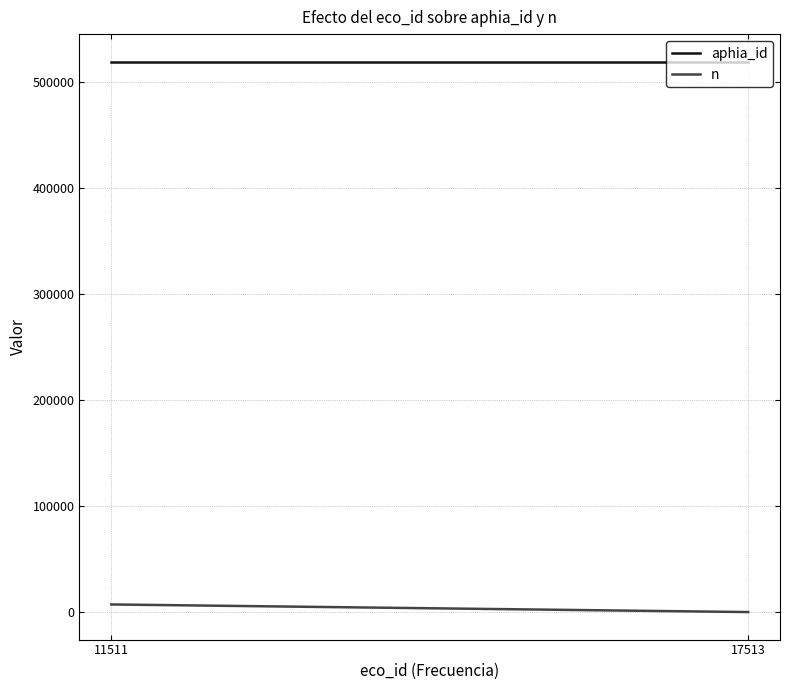

List the labels in order of aphia_id value, smallest first.

11511, 17513